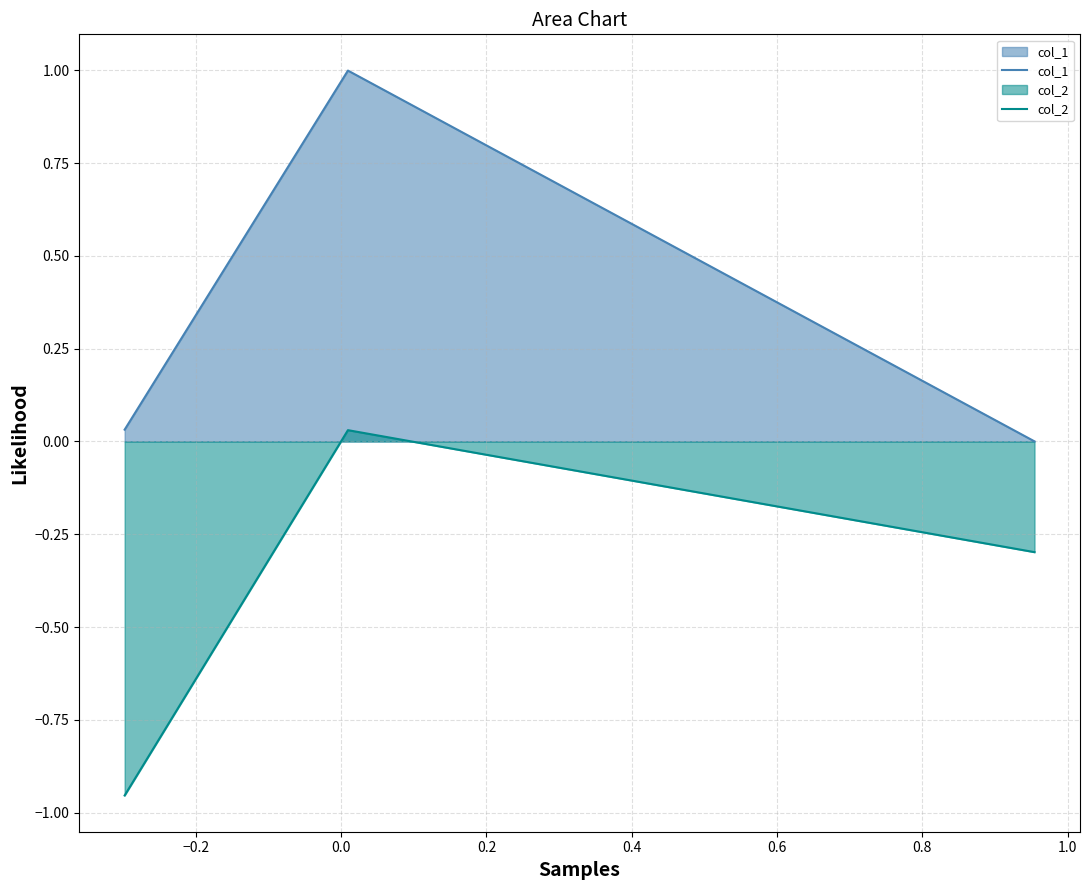

What is the smallest value displayed?

-1.0